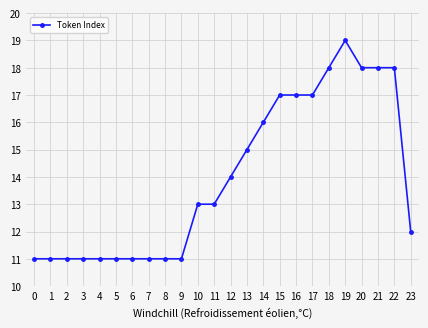

True or false: there are more than 0 points higher than both neighbors.

True